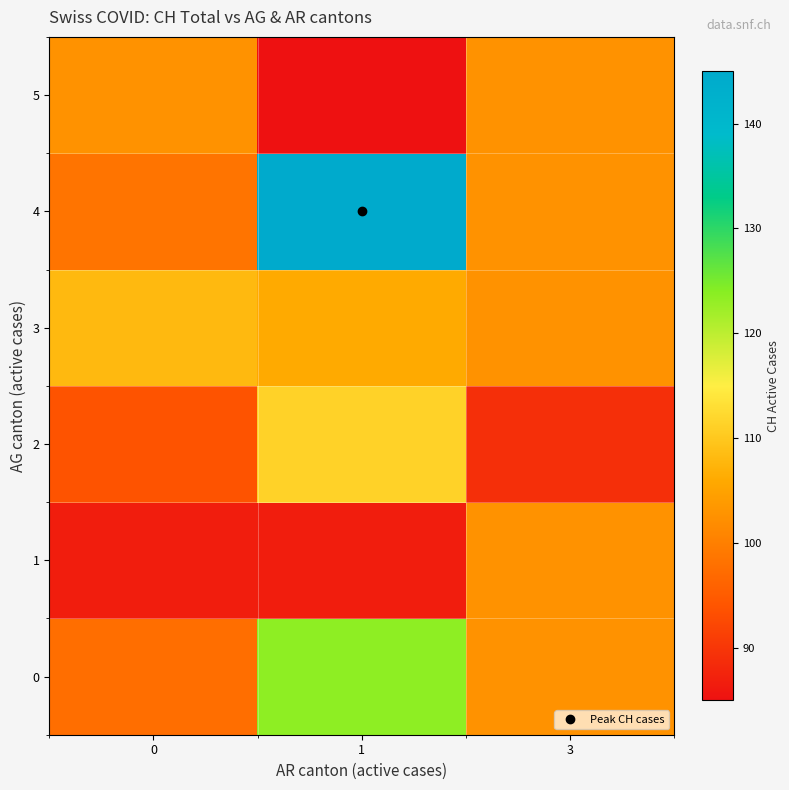

Which has a higher value, 0 or 3?

3